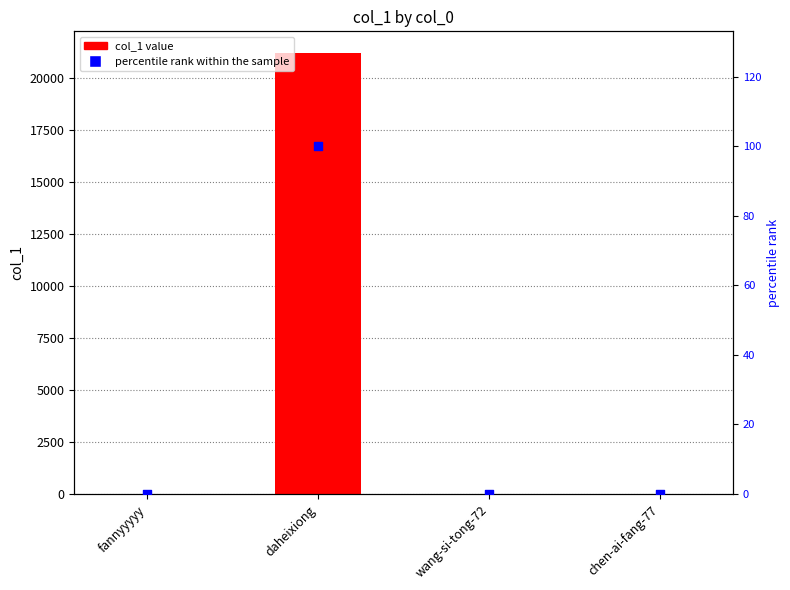

At which category is the sum across all series the highest?

daheixiong